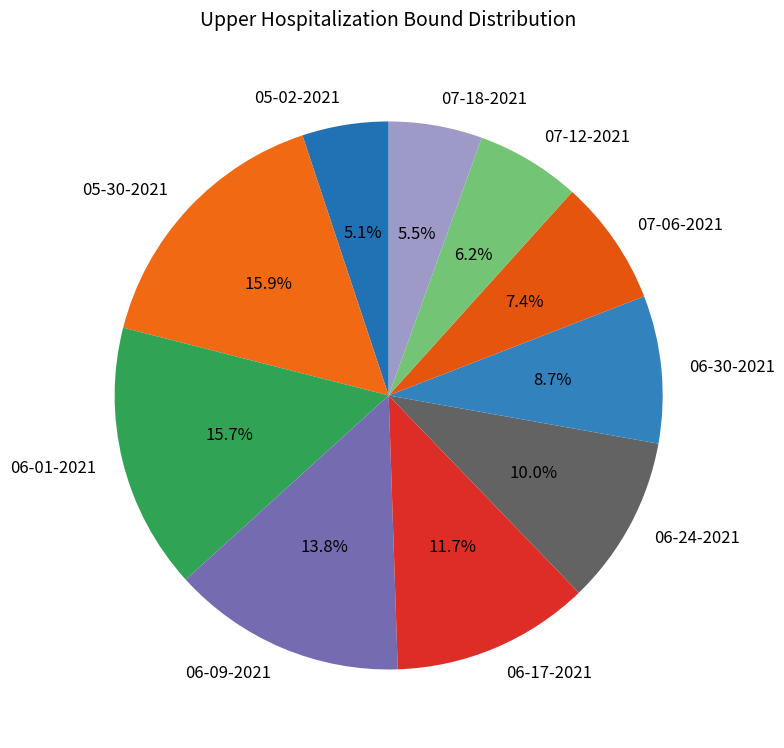

What percentage is the 07-12-2021 slice, to the nearest percent?

6%